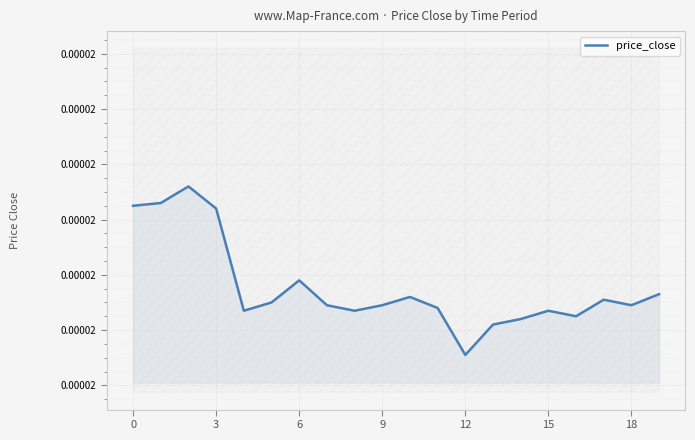

How many points are lower than both their immediate neighbors (excluding endpoints)?

5